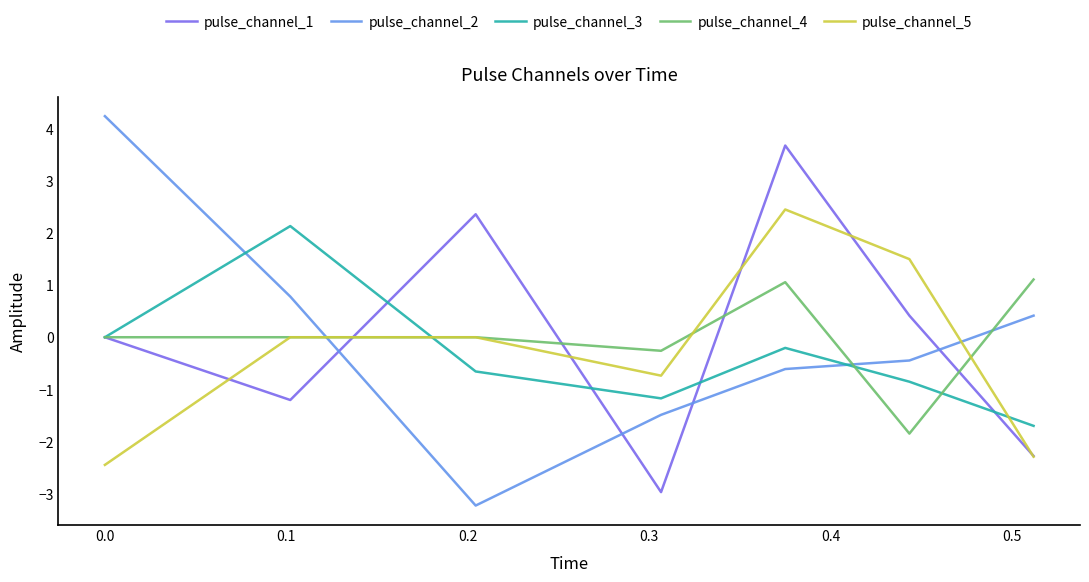

How many interior local valleys does the pulse_channel_1 series have?

2